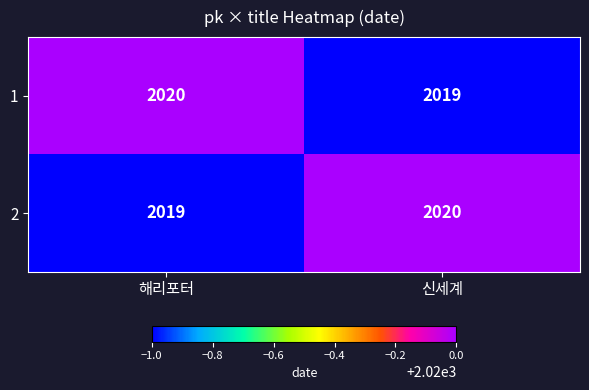

Rank the series at 해리포터 from highest to lowest value.

1, 2